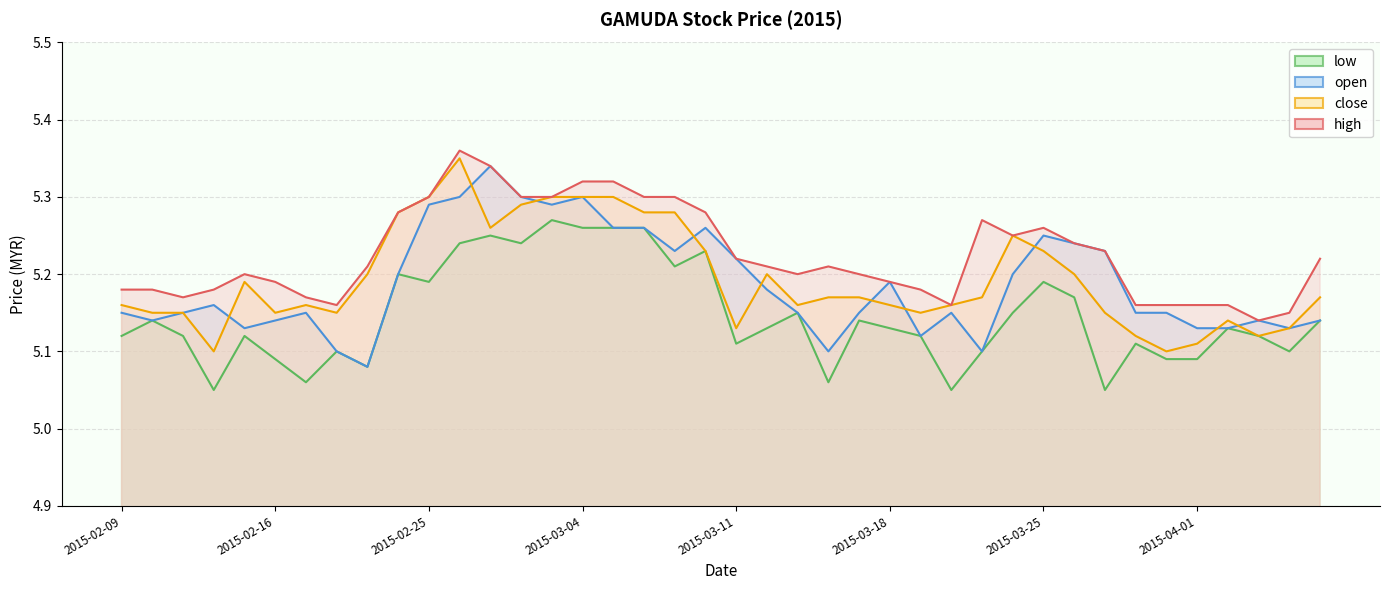

Rank the series at 2015-02-09 from highest to lowest value.

high, close, open, low